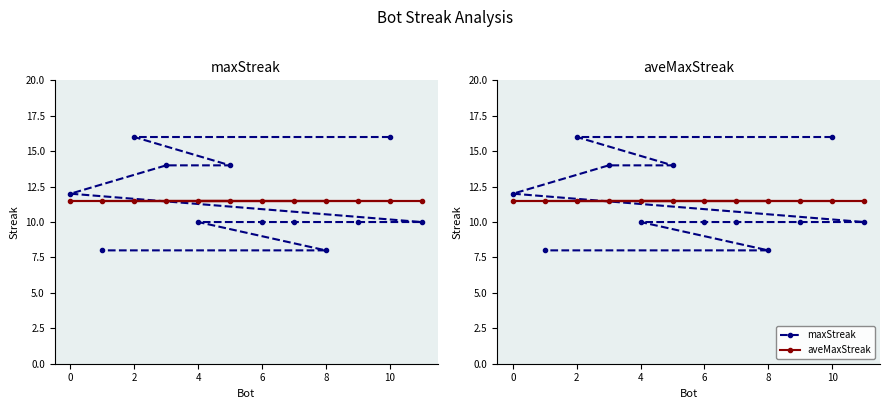

Is it true that maxStreak equals 14.1 at 12?

False